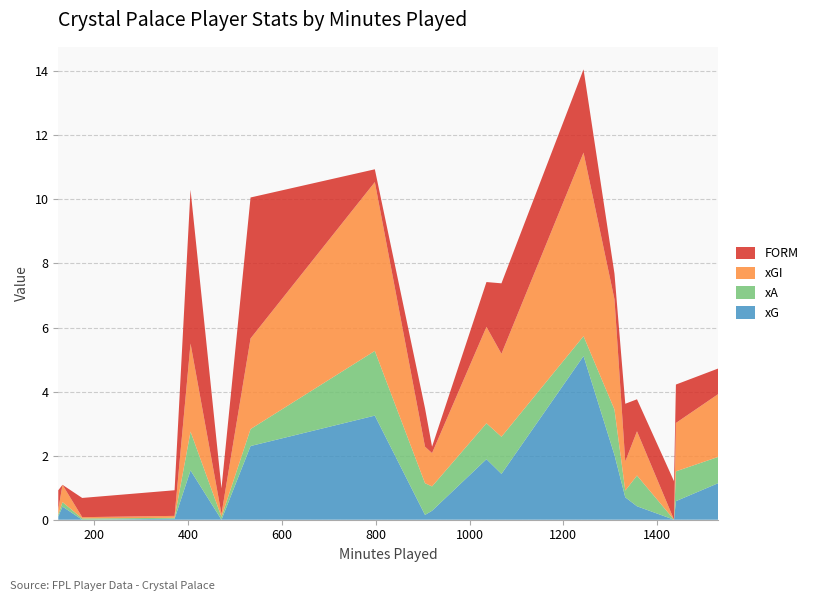

Reading left to right, what are all the values shown in this chart?

xG: Ahamada=0.1	Andersen=1.1	C.Doucouré=0.3	C.Richards=0.0	Clyne=0.0	Edouard=5.1	Eze=3.2	Guéhi=0.6	Hughes=0.1	J.Ayew=2.0	Johnstone=0.0	Lerma=1.9	Mateta=2.3	Mitchell=0.4	Olise=1.5	Rak-Sakyi=0.4	Riedewald=0.0	Schlupp=1.4	Ward=0.7
xA: Ahamada=0.1	Andersen=0.8	C.Doucouré=0.8	C.Richards=0.1	Clyne=0.0	Edouard=0.6	Eze=2.0	Guéhi=0.9	Hughes=1.0	J.Ayew=1.4	Johnstone=0.0	Lerma=1.1	Mateta=0.5	Mitchell=1.0	Olise=1.2	Rak-Sakyi=0.1	Riedewald=0.0	Schlupp=1.2	Ward=0.2
xGI: Ahamada=0.2	Andersen=2.0	C.Doucouré=1.0	C.Richards=0.1	Clyne=0.1	Edouard=5.7	Eze=5.3	Guéhi=1.5	Hughes=1.1	J.Ayew=3.4	Johnstone=0.0	Lerma=3.0	Mateta=2.8	Mitchell=1.4	Olise=2.8	Rak-Sakyi=0.5	Riedewald=0.0	Schlupp=2.6	Ward=0.9
FORM: Ahamada=0.6	Andersen=0.8	C.Doucouré=0.2	C.Richards=0.8	Clyne=0.8	Edouard=2.6	Eze=0.4	Guéhi=1.2	Hughes=1.2	J.Ayew=0.8	Johnstone=1.2	Lerma=1.4	Mateta=4.4	Mitchell=1.0	Olise=4.8	Rak-Sakyi=0.0	Riedewald=0.6	Schlupp=2.2	Ward=1.8